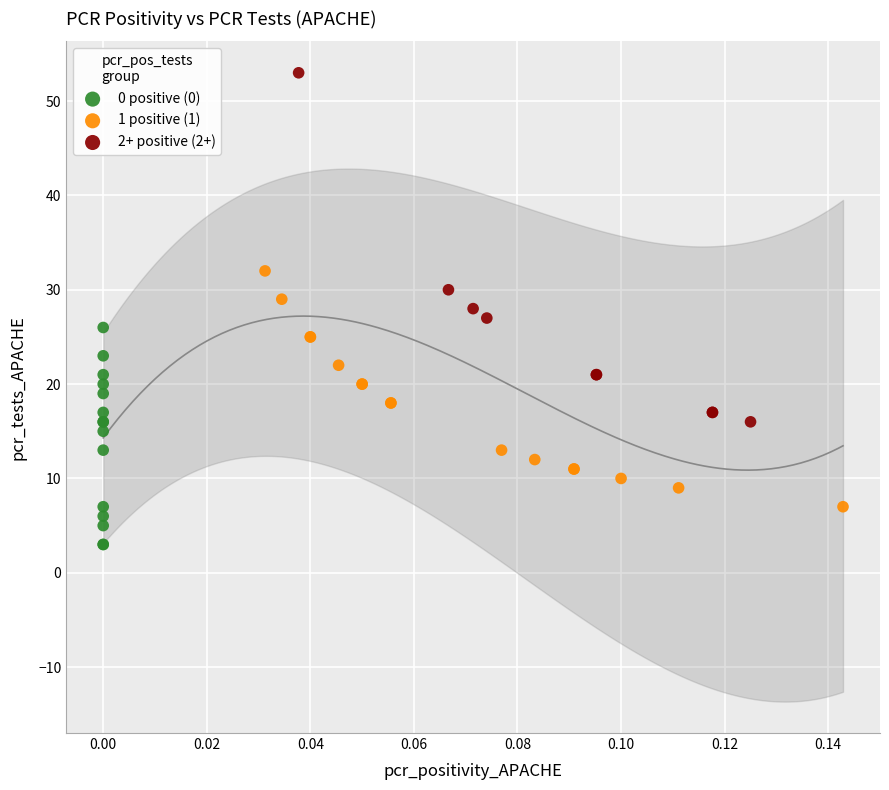

Which series reaches the maximum Y coordinate?

2+ positive (2+)